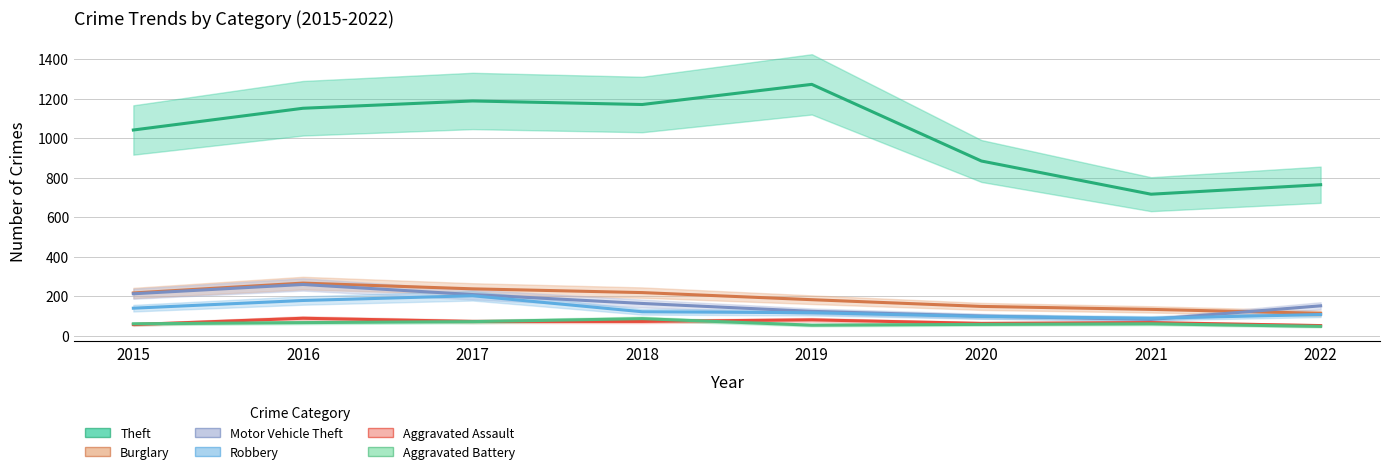

How many values in the Aggravated Assault series exceed 72?

2